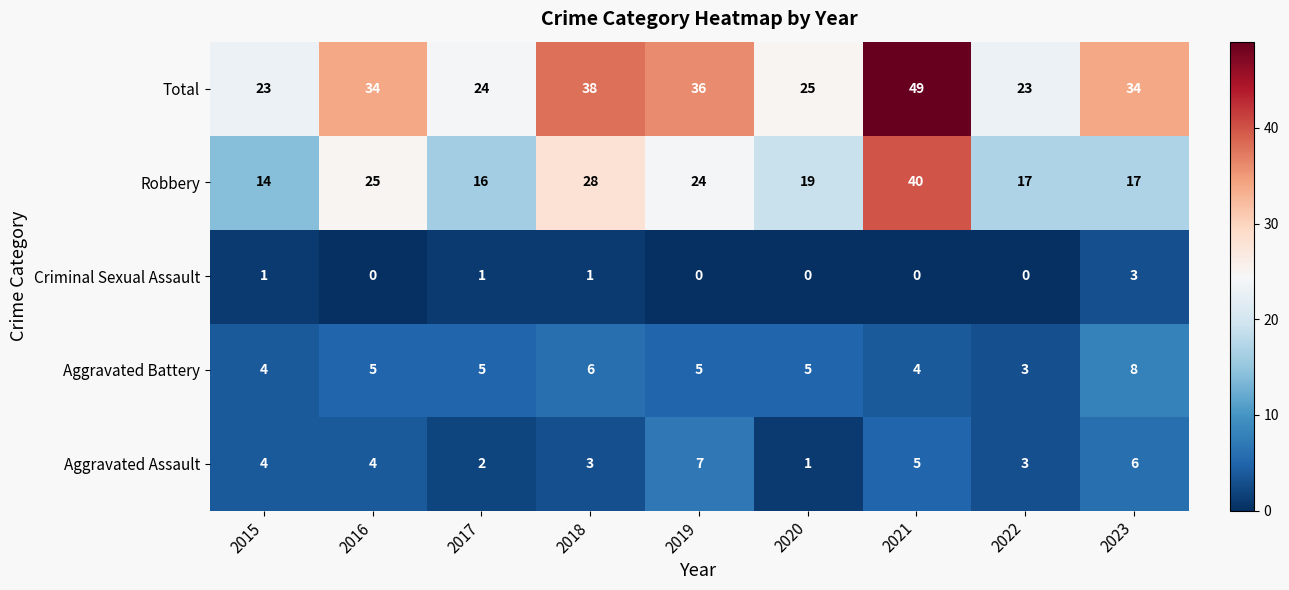

What is the total value across all series at 2017?

48